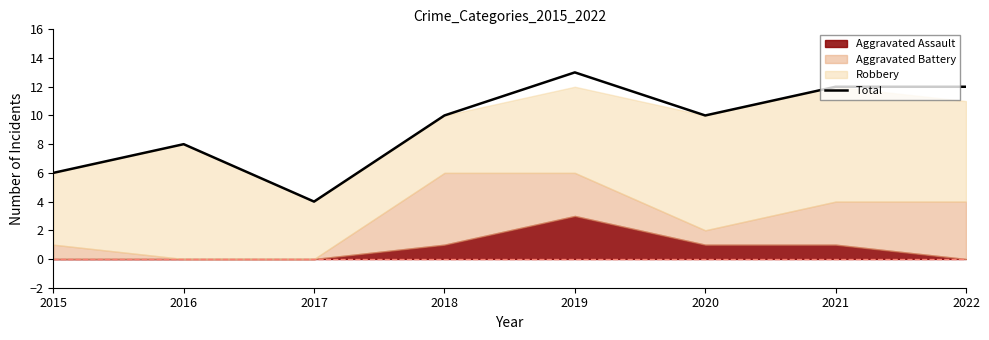

What is the approximate value at 2022?

12